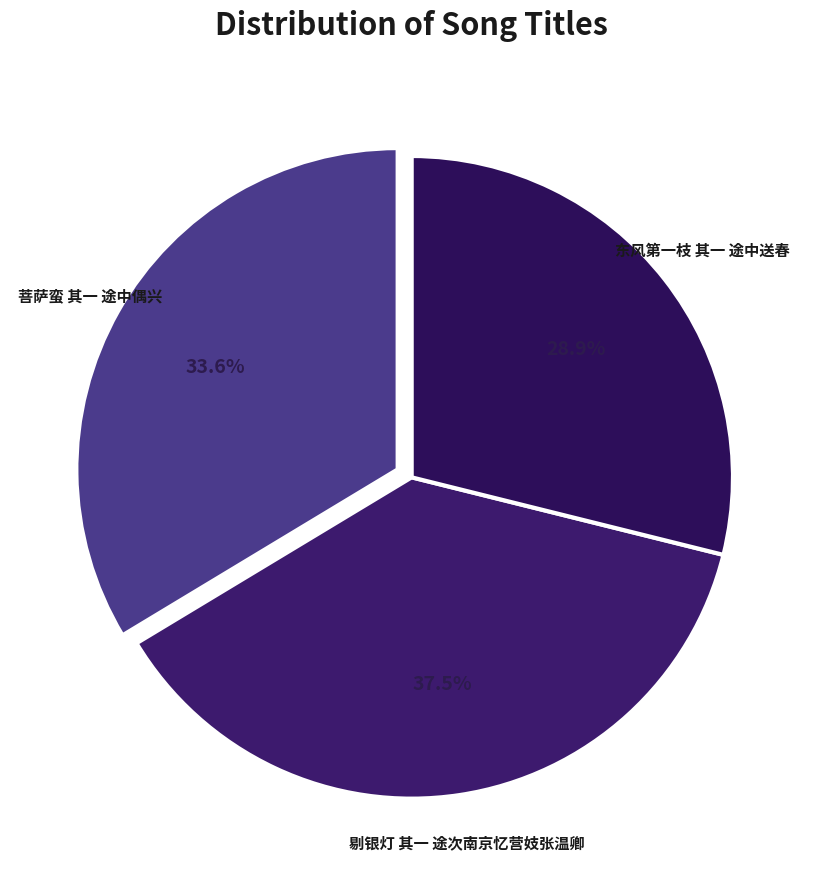

How many segments does this pie chart have?

3